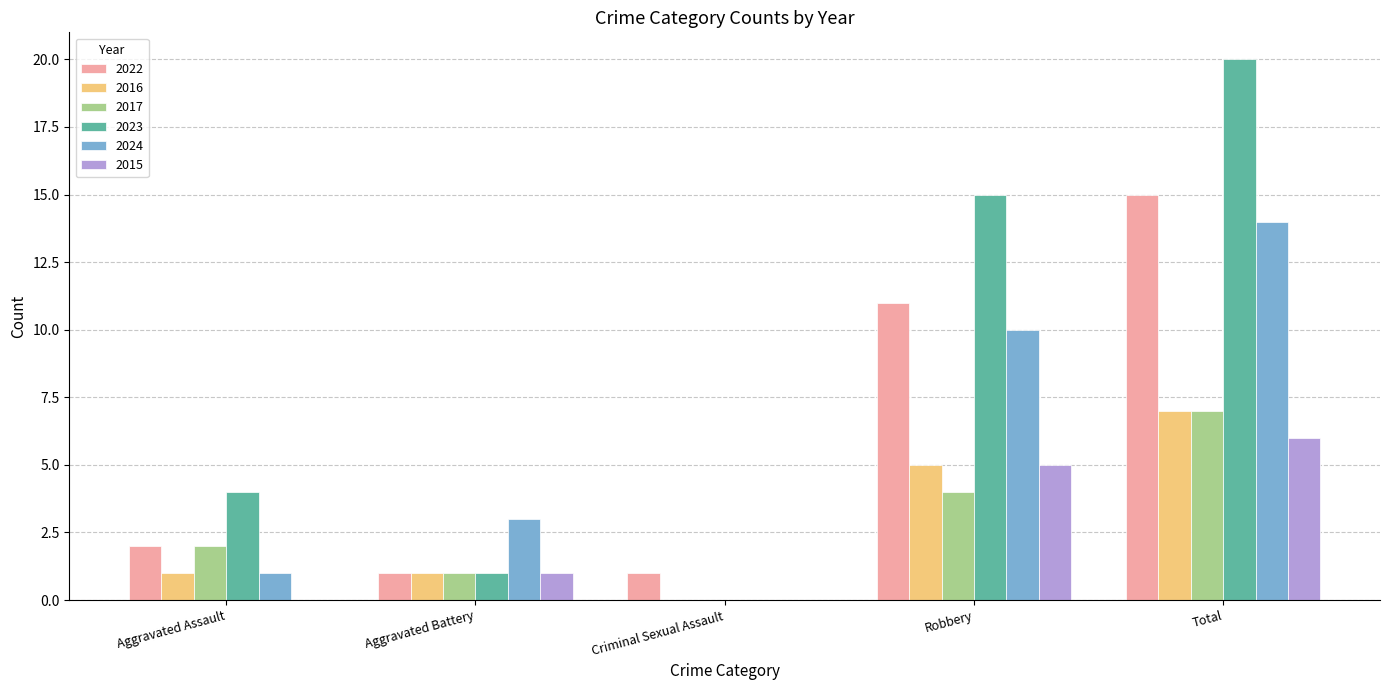

How many groups of bars are there?

5